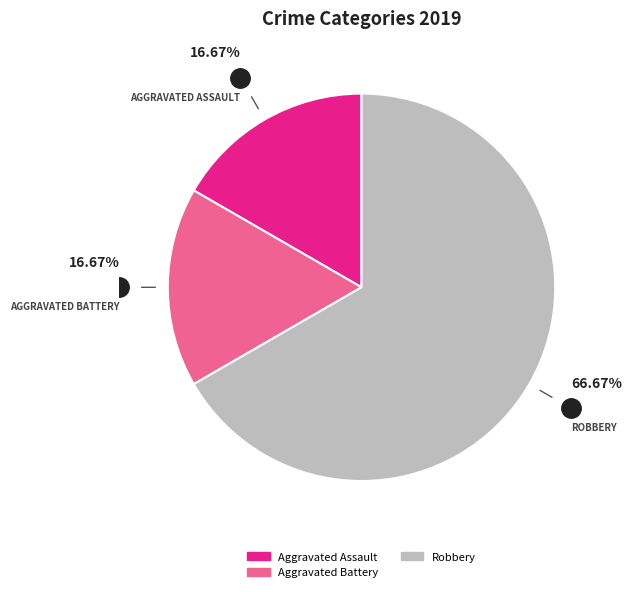

To the nearest percent, what is the difference between the largest and smallest slice percentages?

50%